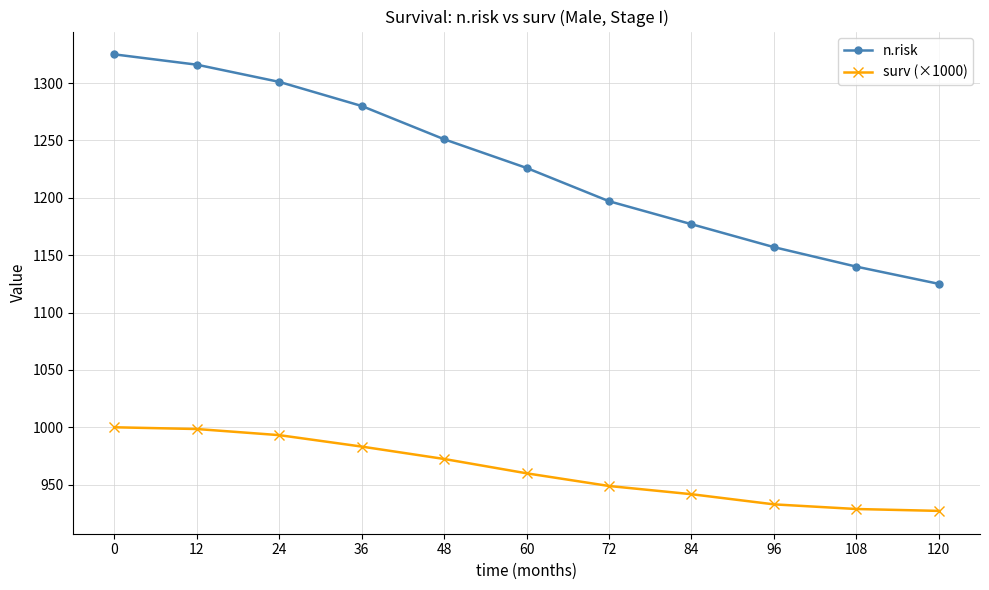

What is the value of the n.risk point at the 1st from the left?

1325.0